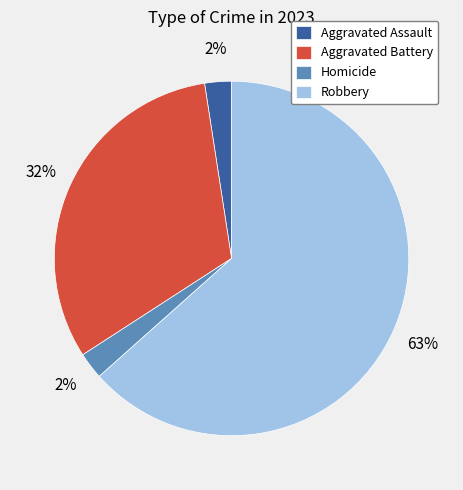

Does any single category account for the majority?

Yes